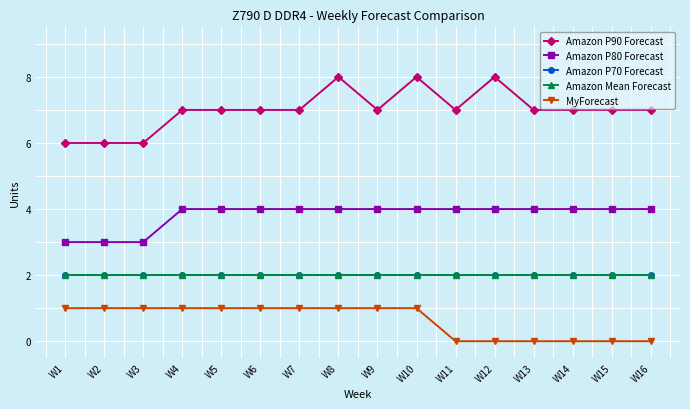

Does the chart have visible grid lines?

Yes